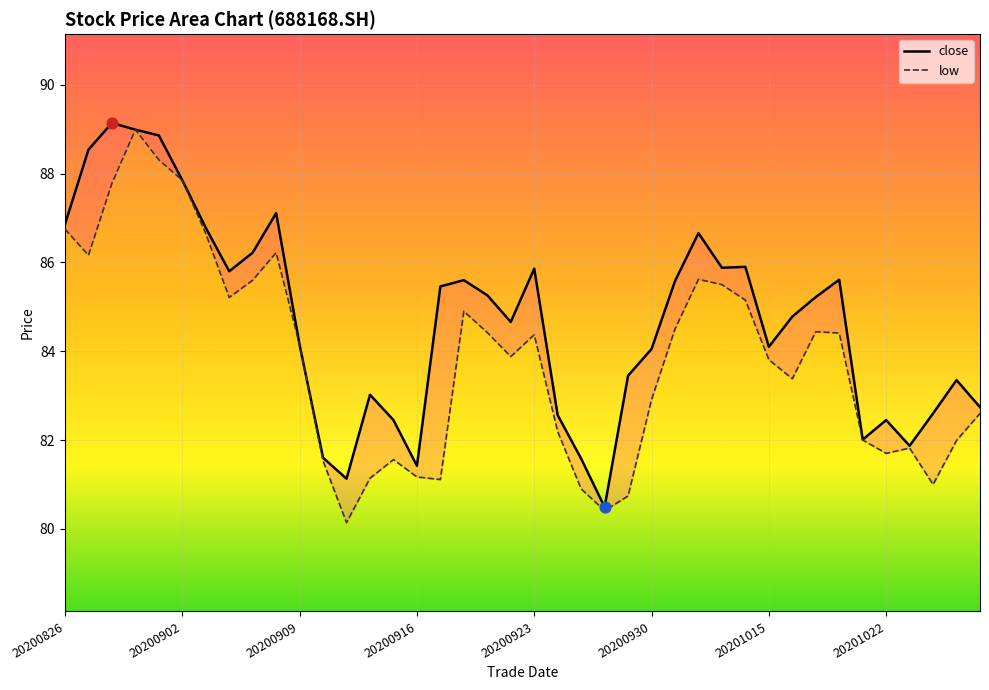

What is the total value across all series at 20200827?

174.7